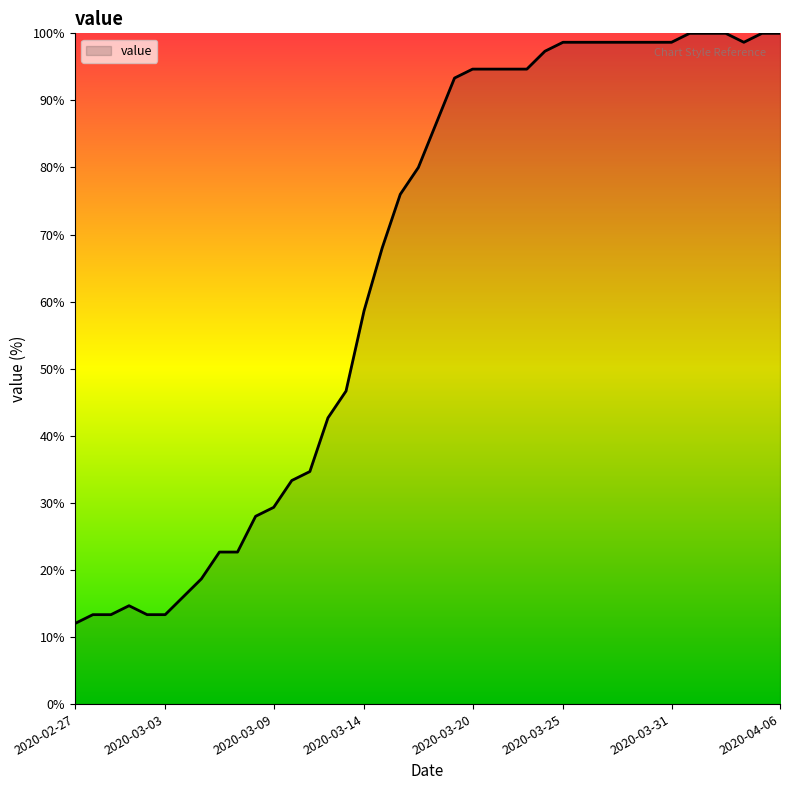

What is the maximum value shown in the chart?

100.0